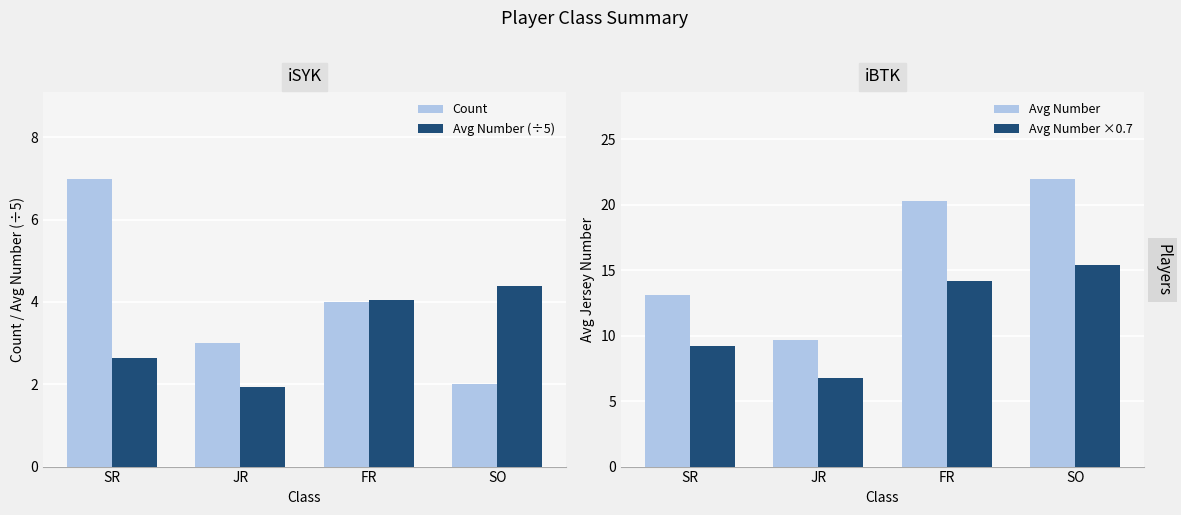

The Avg Number ×0.7 series shows 14.2 at FR. True or false?

True